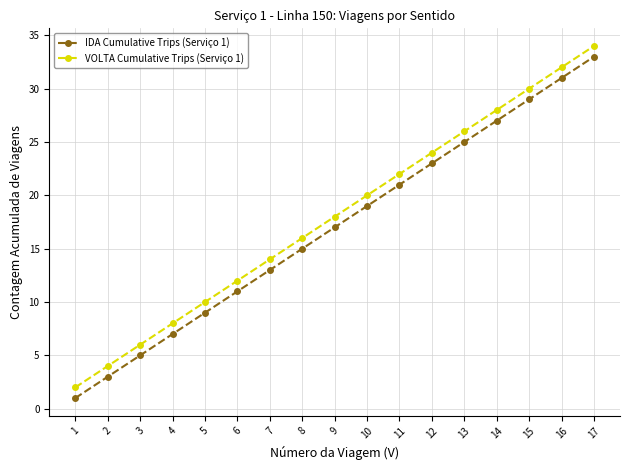

What is the average value of the IDA Cumulative Trips (Serviço 1) series?

17